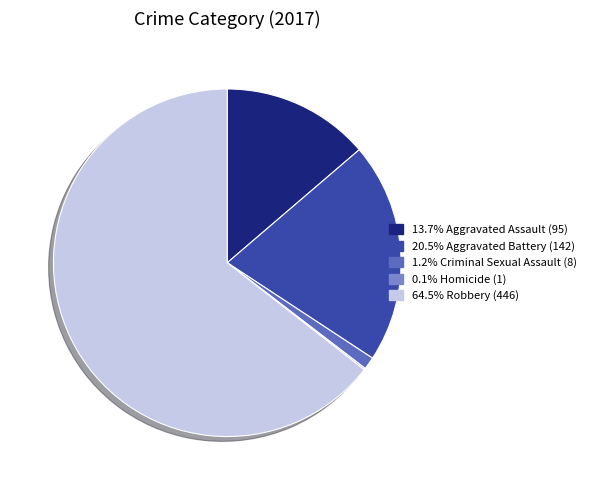

Does any single category account for the majority?

Yes